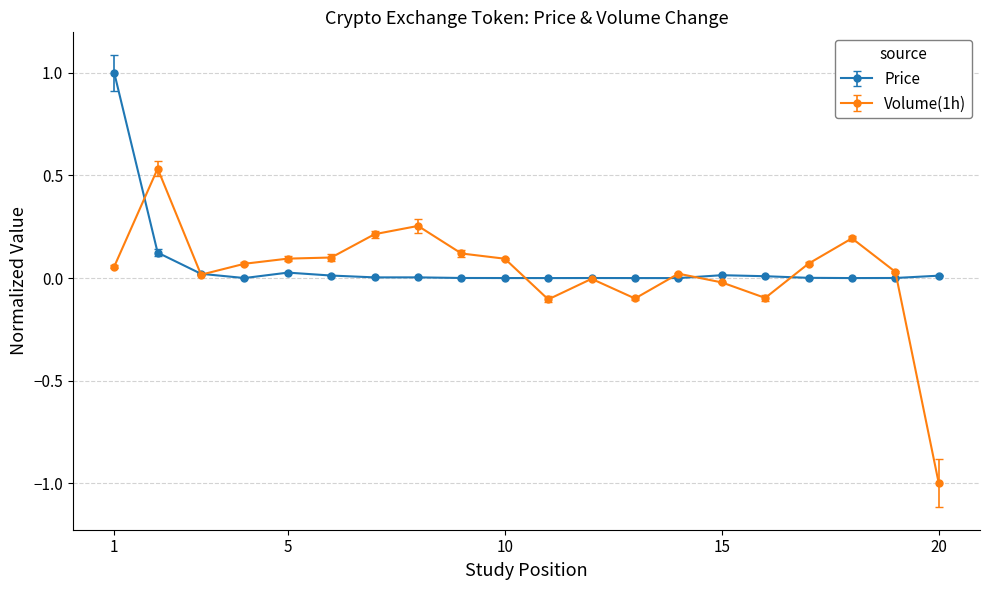

True or false: Volume(1h) and Price intersect in this chart.

True